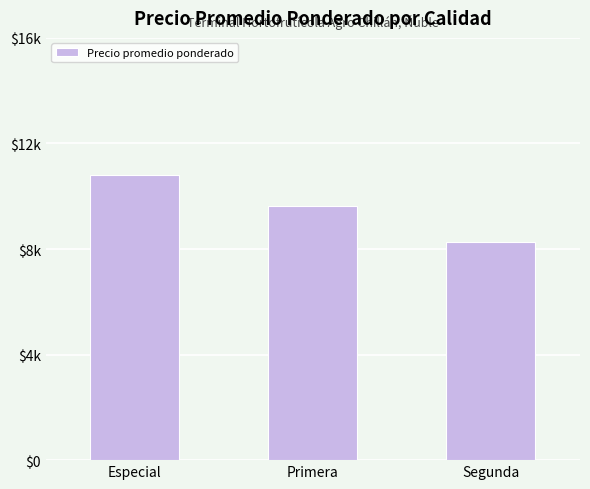

How many data points does each series have?

3